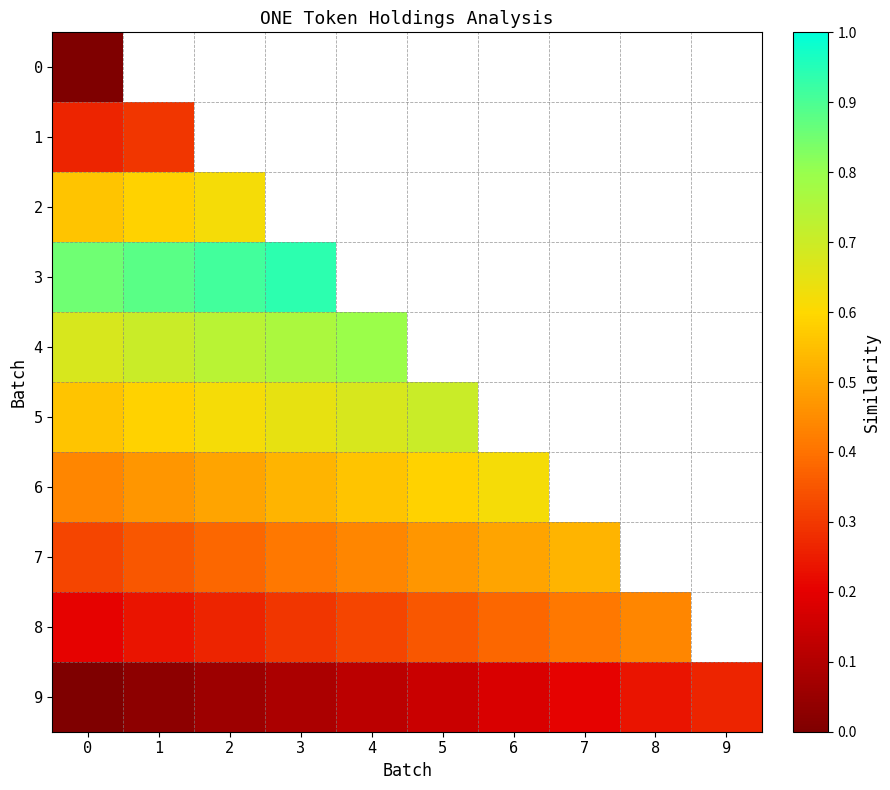

At which category is the sum across all series the highest?

9